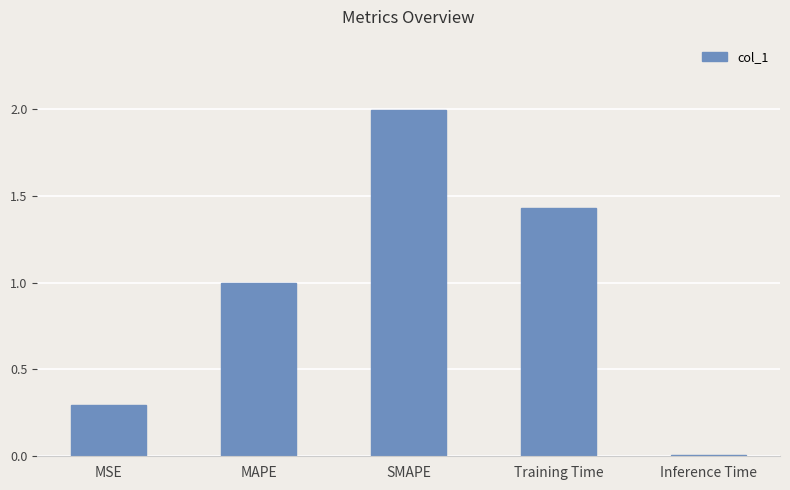

Rank the categories by value from highest to lowest.

SMAPE, Training Time, MAPE, MSE, Inference Time